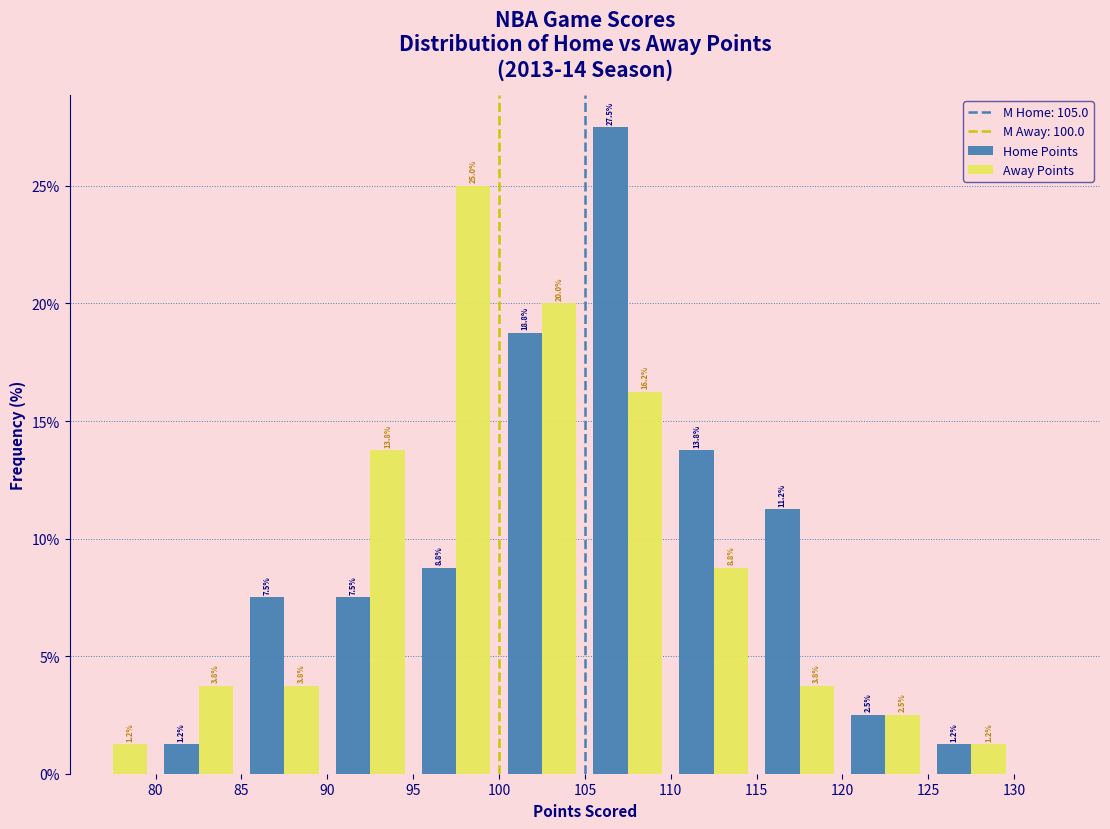

In the Away Points series, which range on the x-axis has the tallest bar?

95 to 100